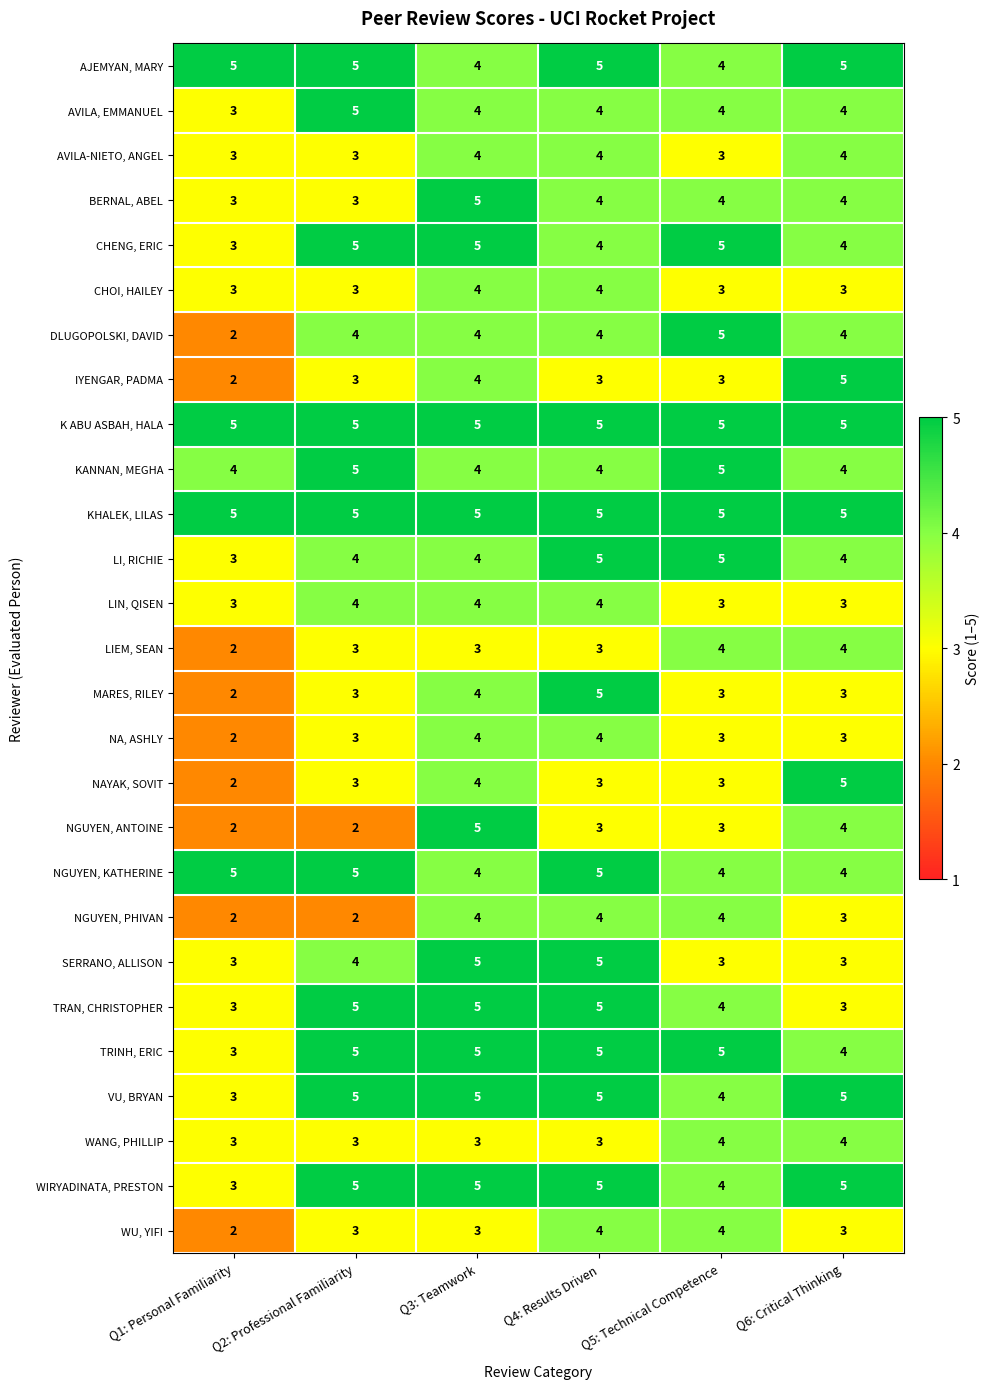

Read the AJEMYAN, MARY value at Q6: Critical Thinking.

5